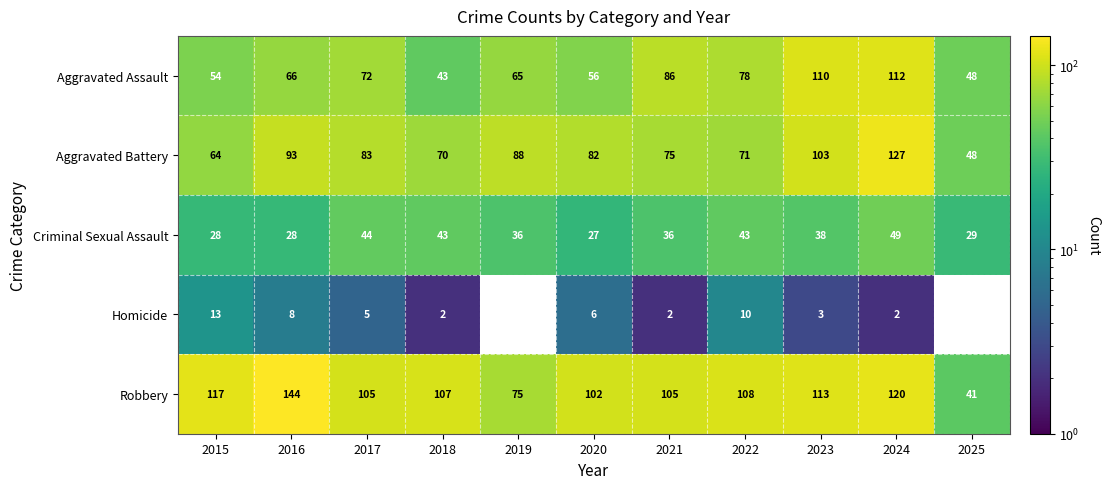

What is the sum of all Robbery values?

1137